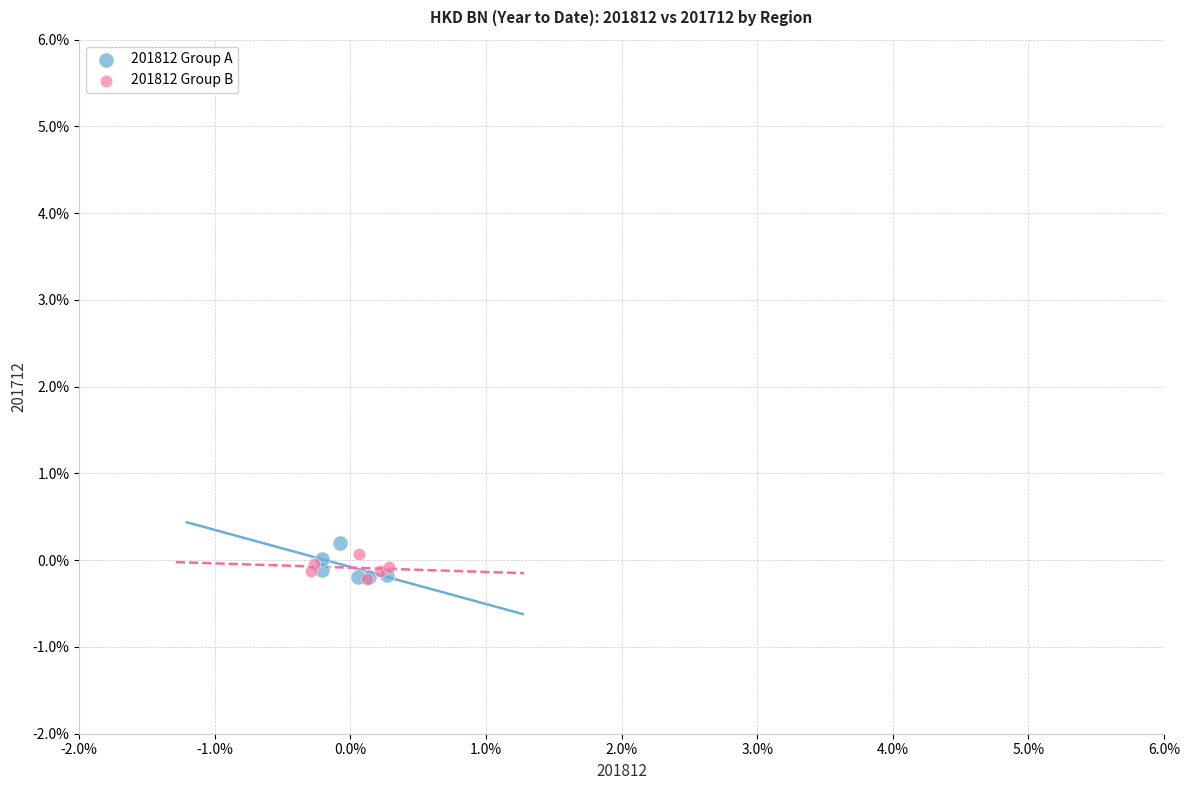

Which series has the widest spread of Y values?

201812 Group A